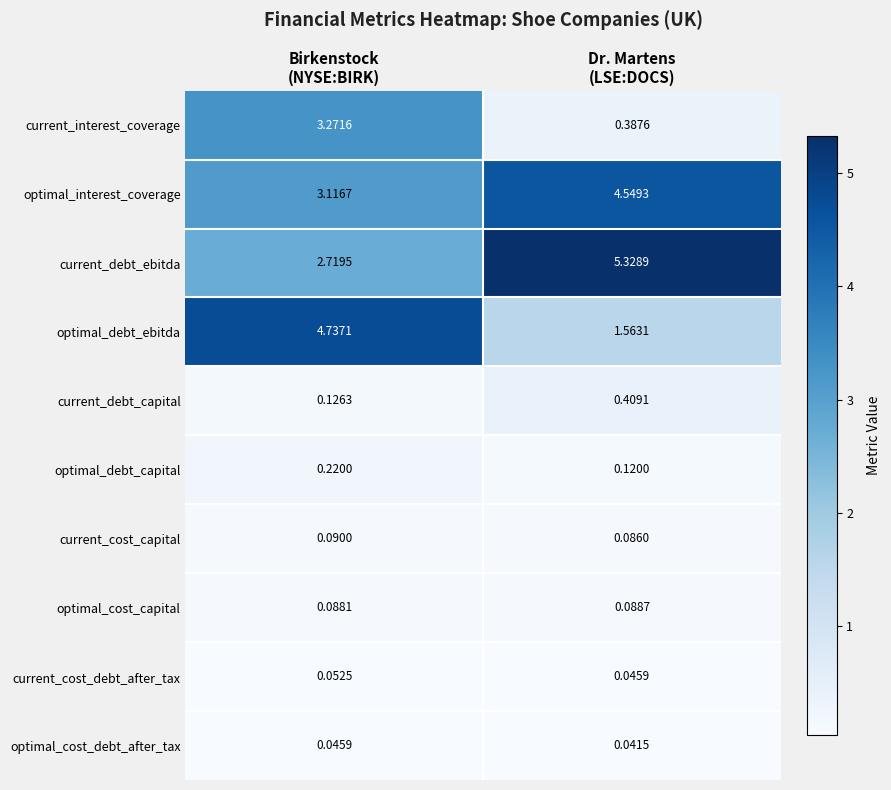

List the series in order of their peak value, lowest first.

optimal_cost_debt_after_tax, current_cost_debt_after_tax, optimal_cost_capital, current_cost_capital, optimal_debt_capital, current_debt_capital, current_interest_coverage, optimal_interest_coverage, optimal_debt_ebitda, current_debt_ebitda